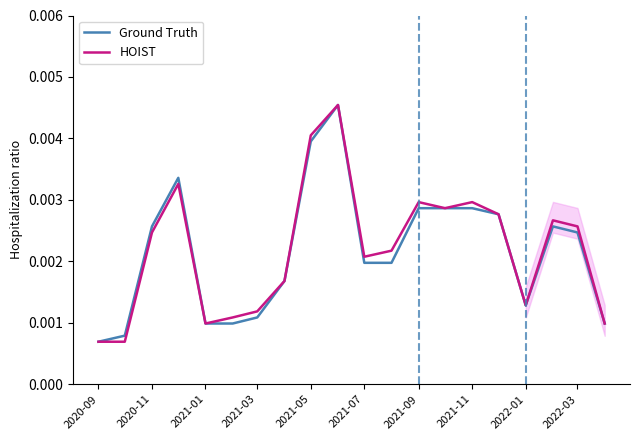

Is this an area chart (filled region under the line)?

No